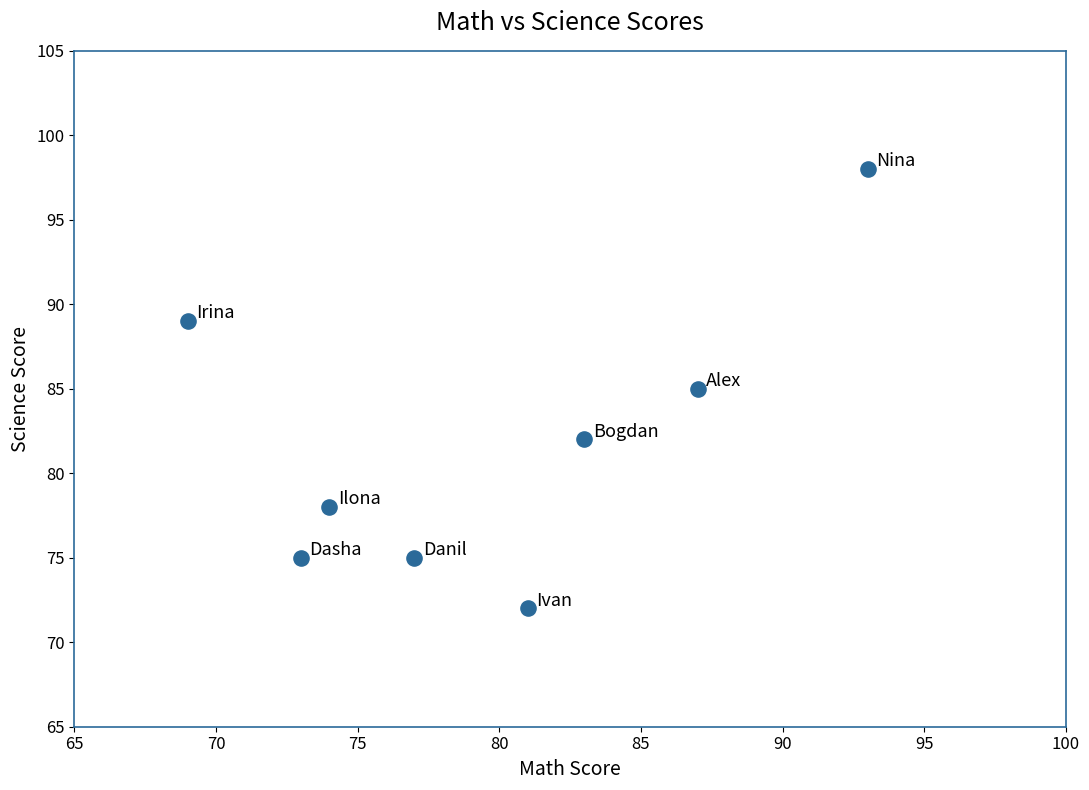

What is the average Y value?

82